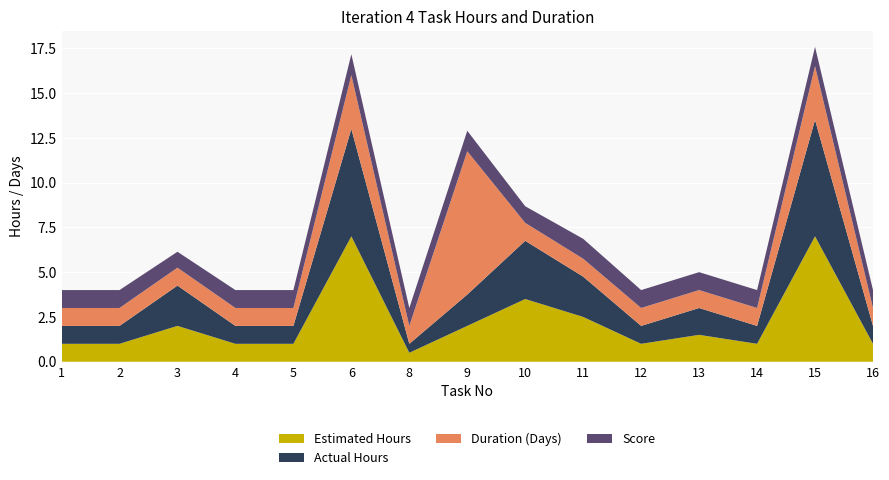

Reading right to left, what are all the values shown in this chart?

Estimated Hours: 1.0	7.0	1.0	1.5	1.0	2.5	3.5	2.0	0.5	7.0	1.0	1.0	2.0	1.0	1.0
Actual Hours: 1.0	6.5	1.0	1.5	1.0	2.2	3.2	1.8	0.5	6.0	1.0	1.0	2.2	1.0	1.0
Duration (Days): 1.0	3.0	1.0	1.0	1.0	1.0	1.0	8.0	1.0	3.0	1.0	1.0	1.0	1.0	1.0
Score: 1.0	1.1	1.0	1.0	1.0	1.1	0.9	1.1	1.0	1.2	1.0	1.0	0.9	1.0	1.0